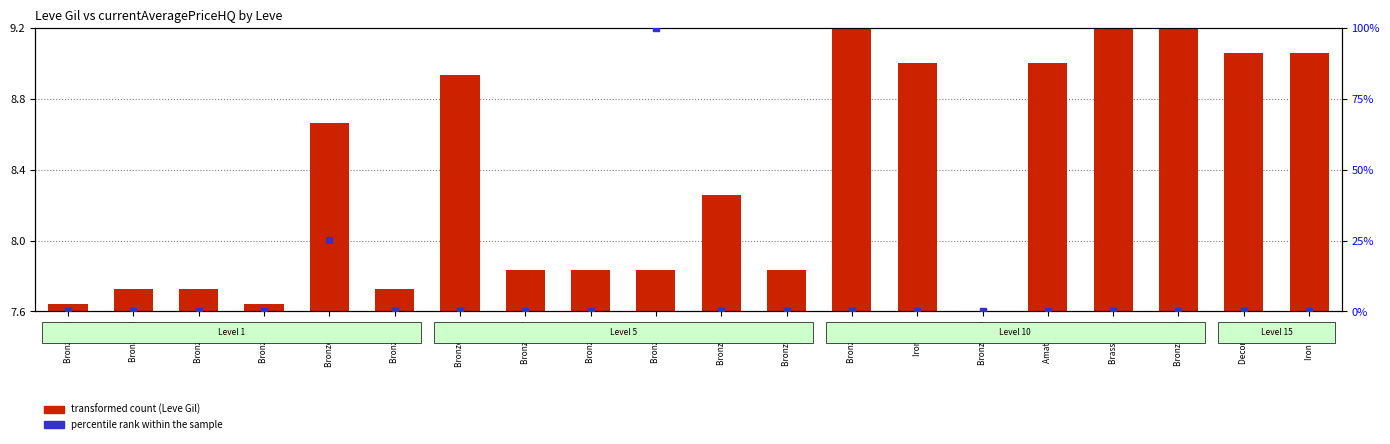

Is the value of transformed count (Leve Gil) at Bronze Hau greater than the value of percentile rank within the sample at Bronze Cel?

Yes